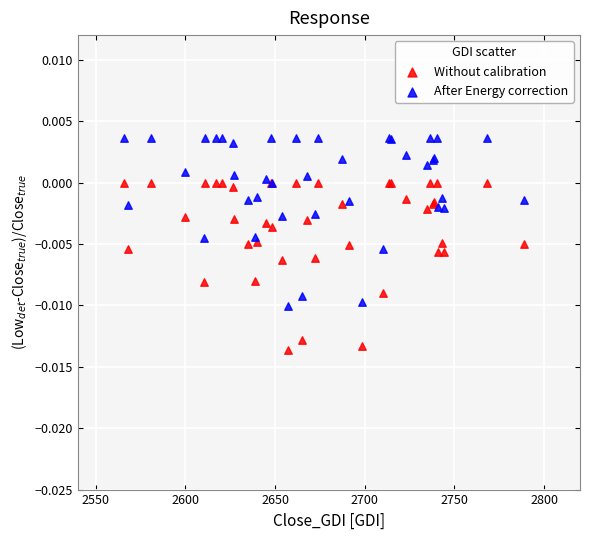

Which series contains the highest Y value?

After Energy correction